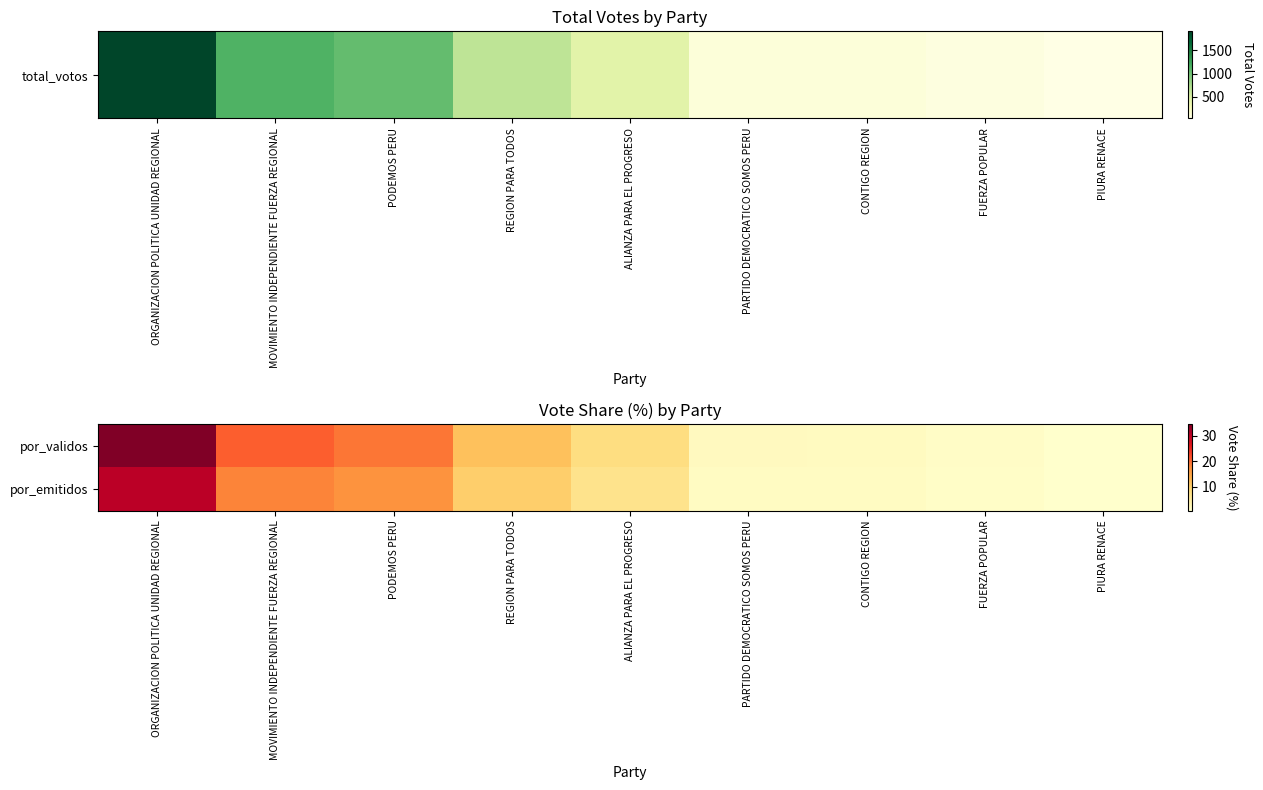

List the series in order of their peak value, highest first.

por_validos, por_emitidos